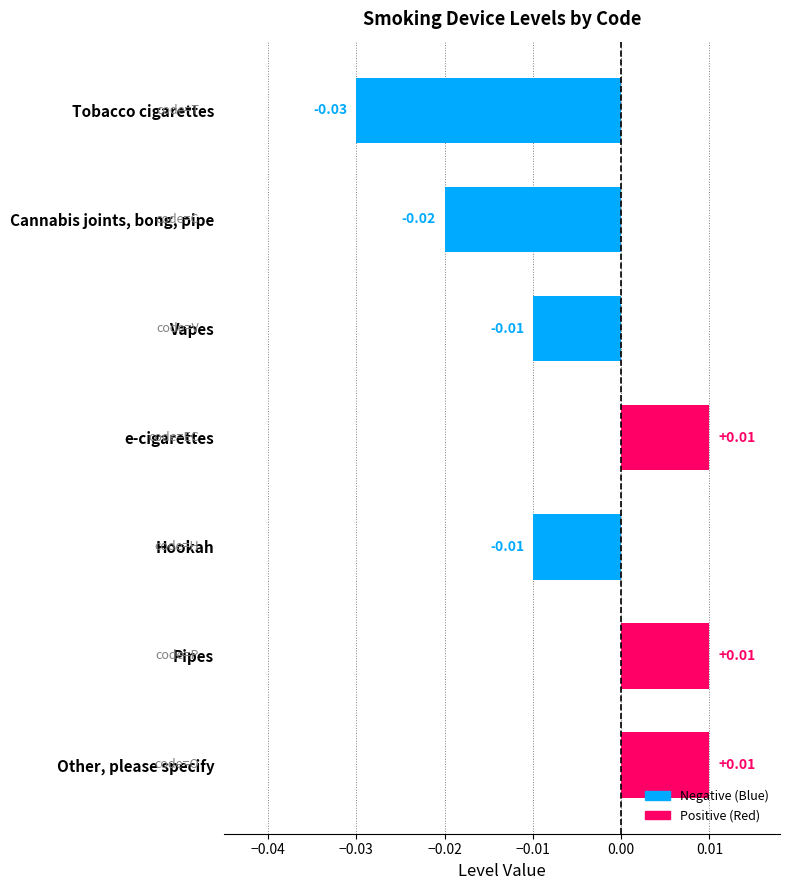

What is the label of the 5th bar from the top?

Hookah